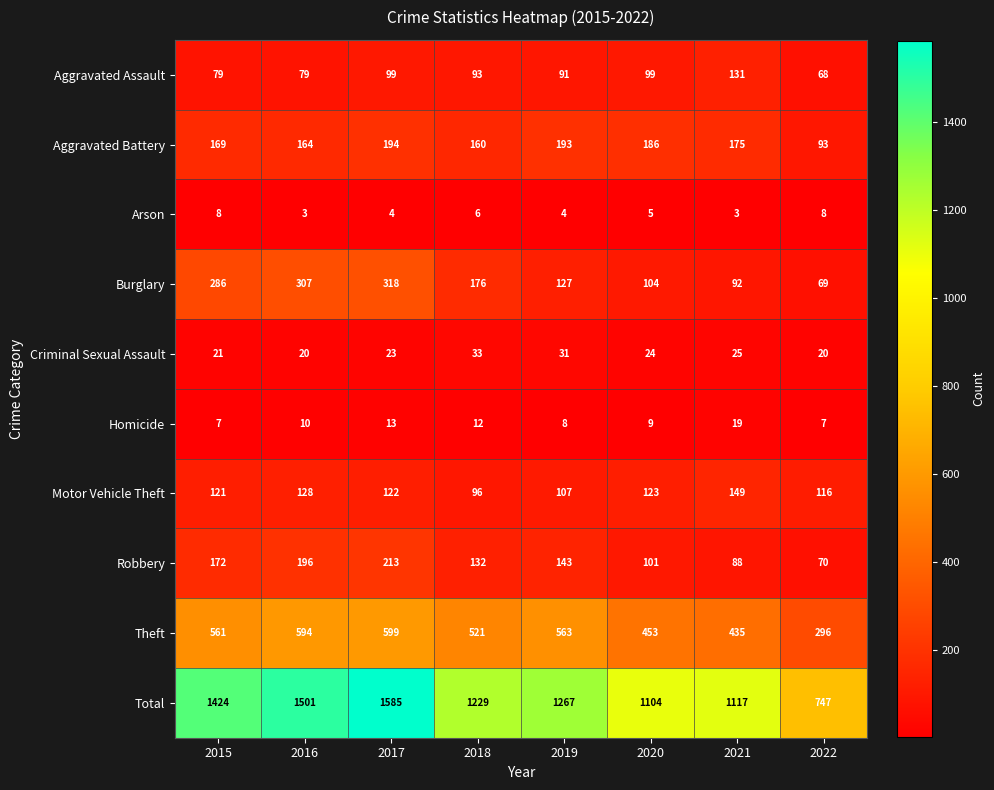

Is it true that Theft equals 521 at 2018?

True